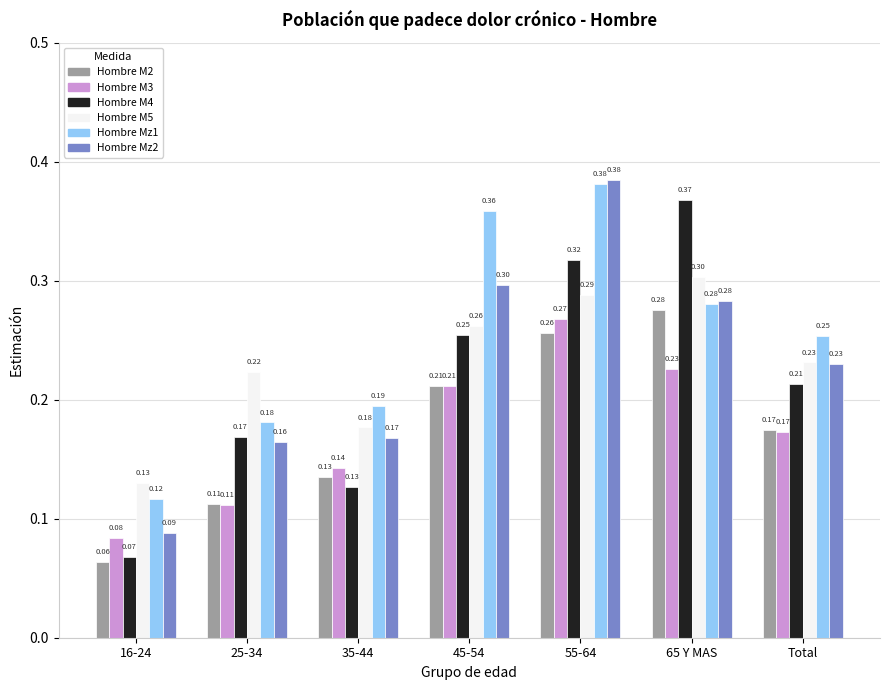

What is the difference between the maximum and minimum values in the Hombre Mz2 series?

0.3